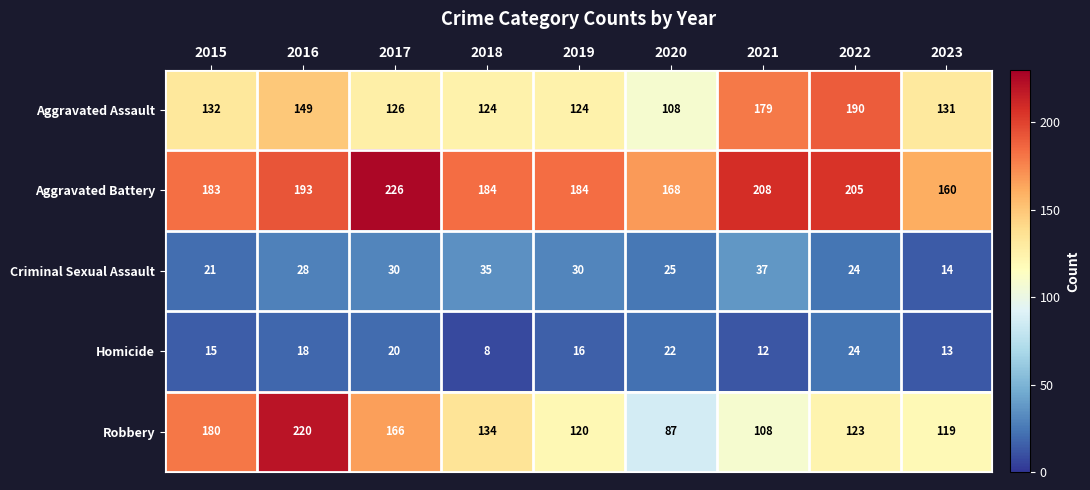

Between 2017 and 2019, which series saw the biggest shift?

Robbery